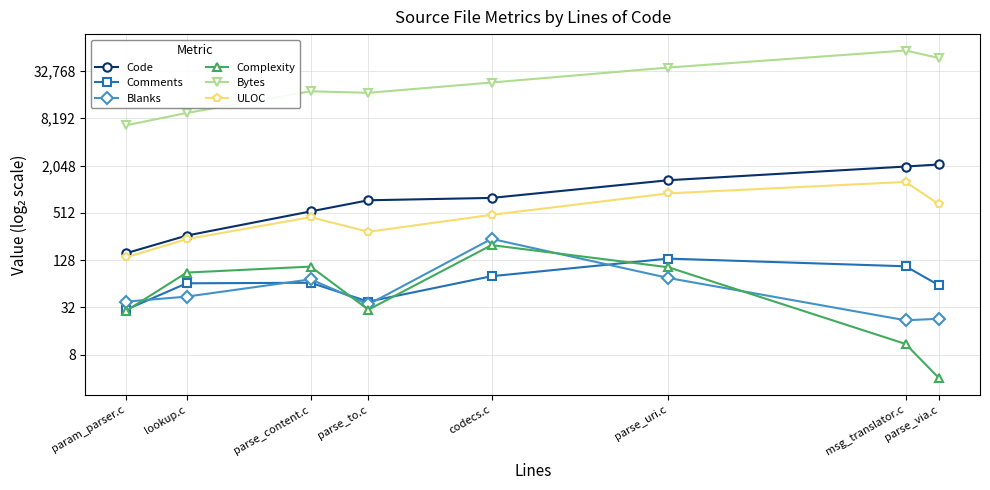

What is the value of the Code point at the 8th from the left?

2115